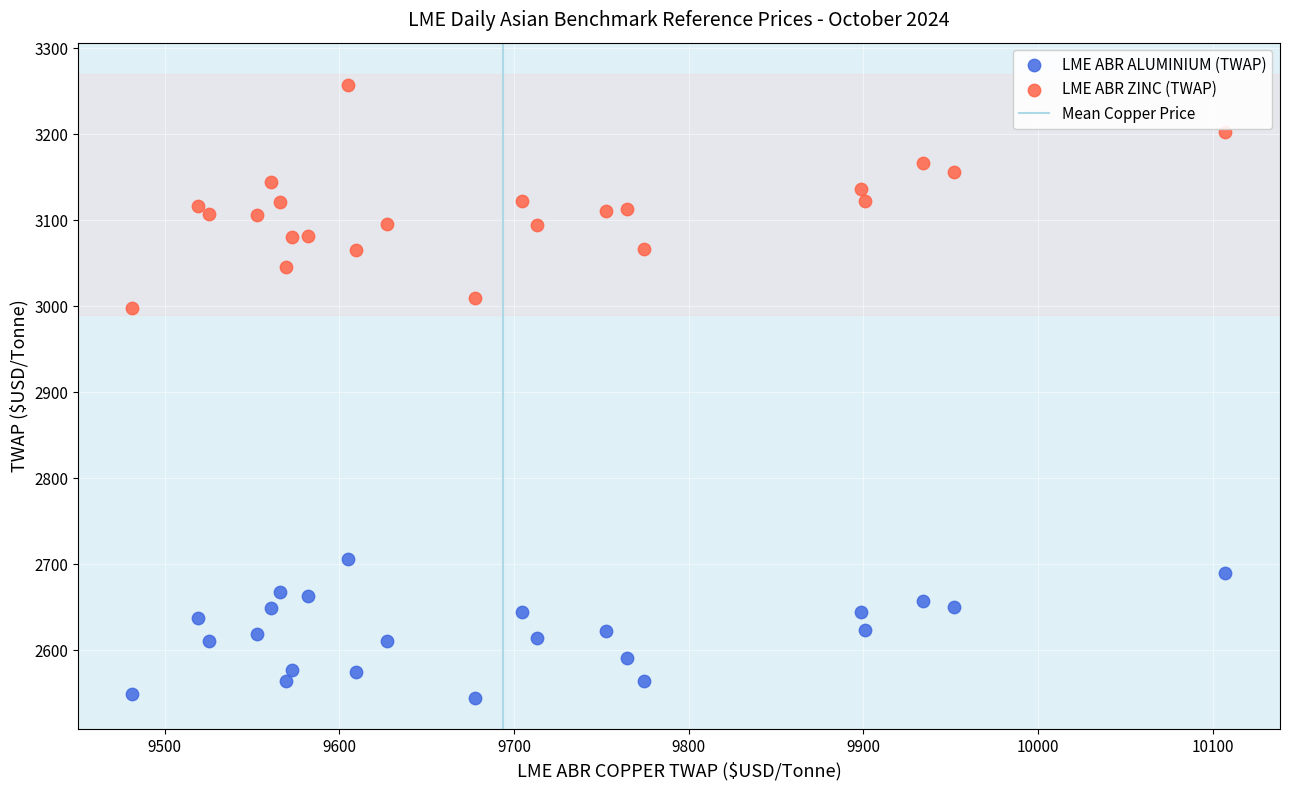

Across all series, what Y value is closest to 2900?

2997.5